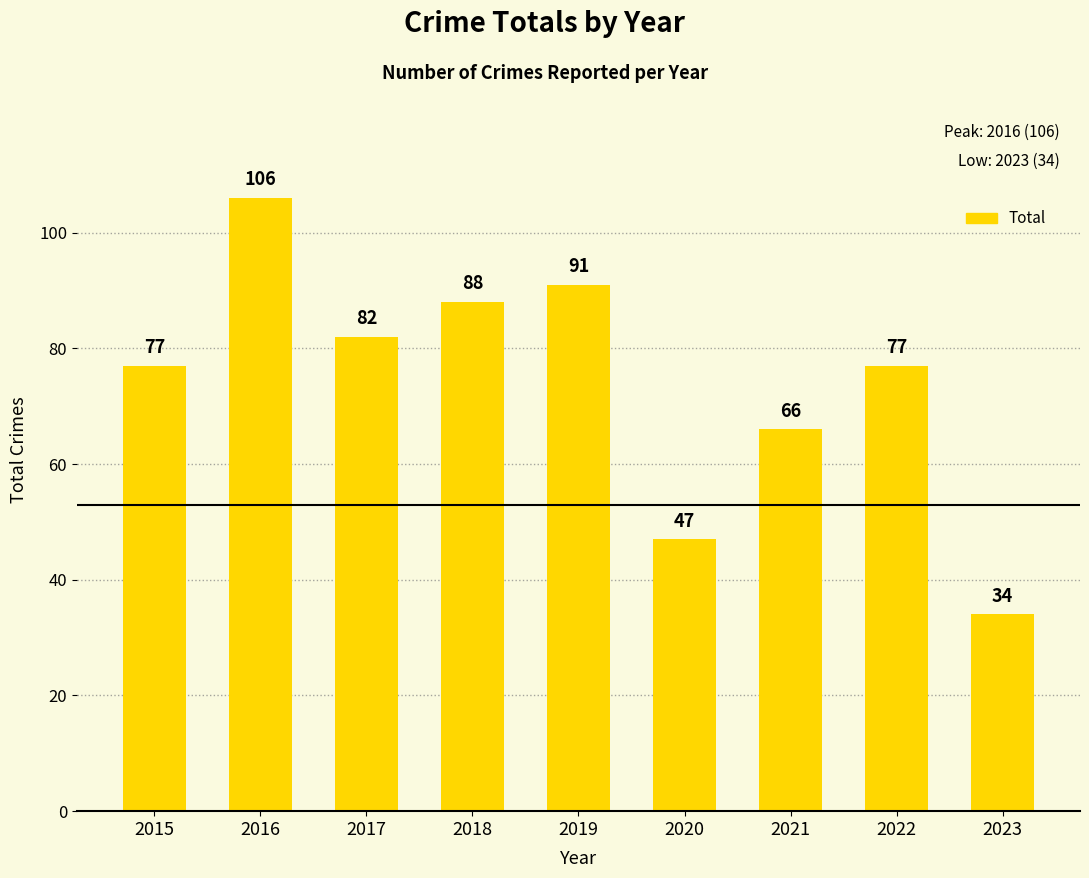

Which label corresponds to the largest value in the chart?

2016